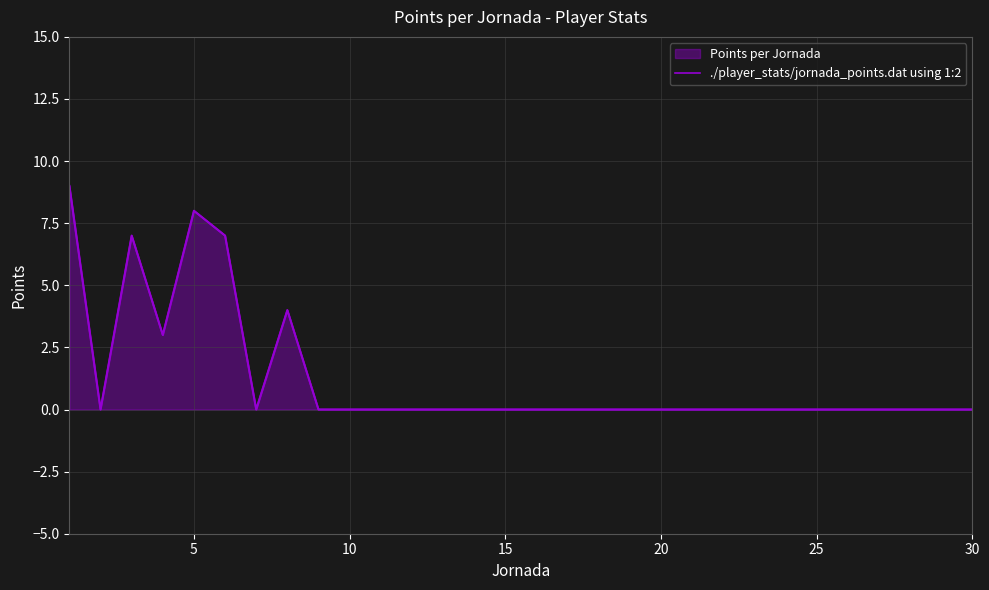

True or false: the data shows 3 at 18.

False